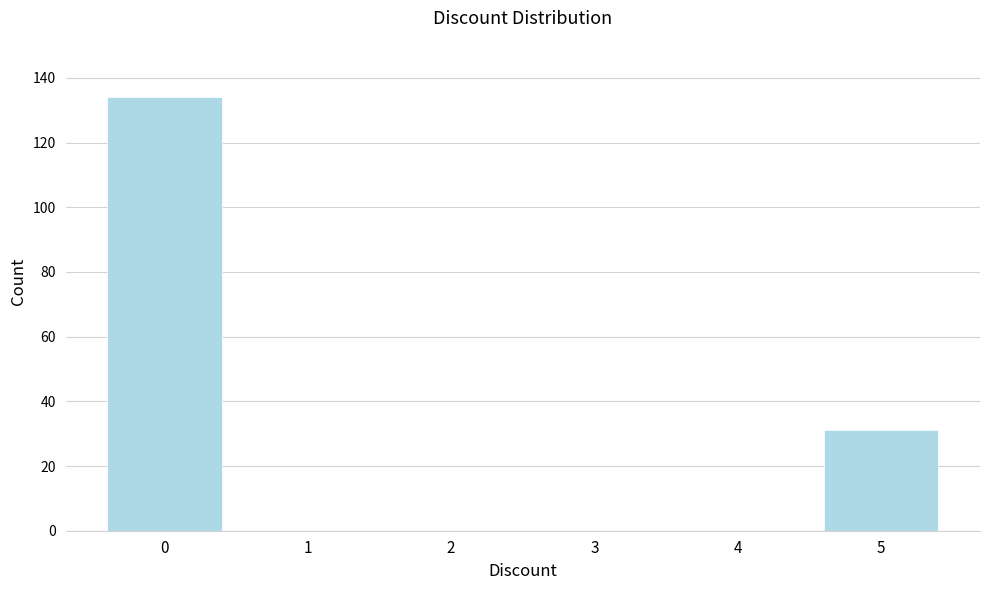

Reading right to left, extract all data points from this chart.

5=31	4=0	3=0	2=0	1=0	0=134